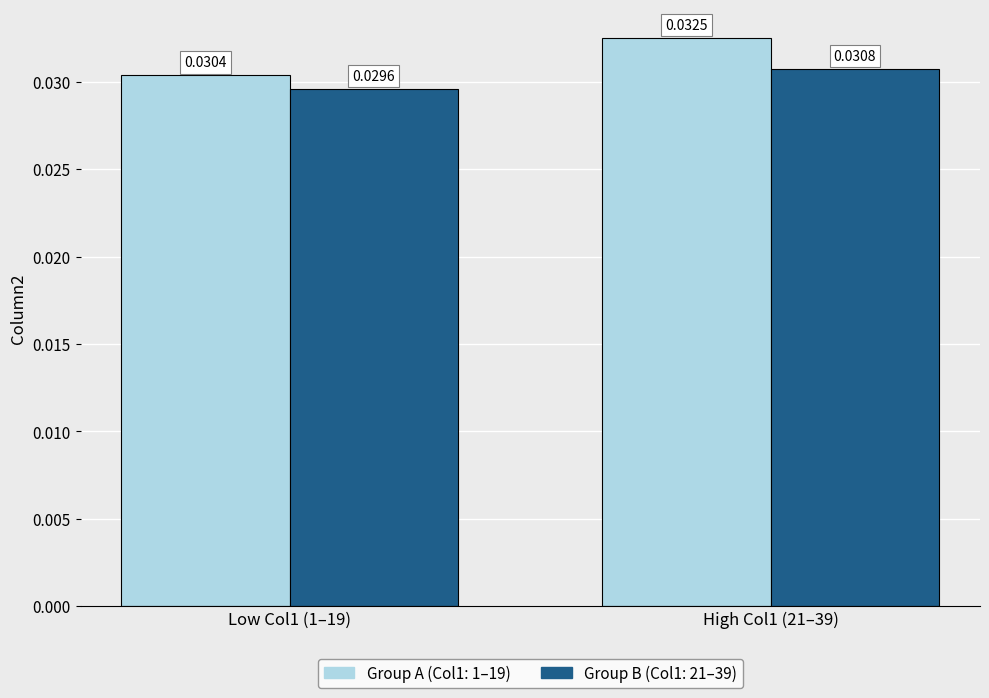

Which series has the largest total across all categories?

Group A (Col1: 1–19)